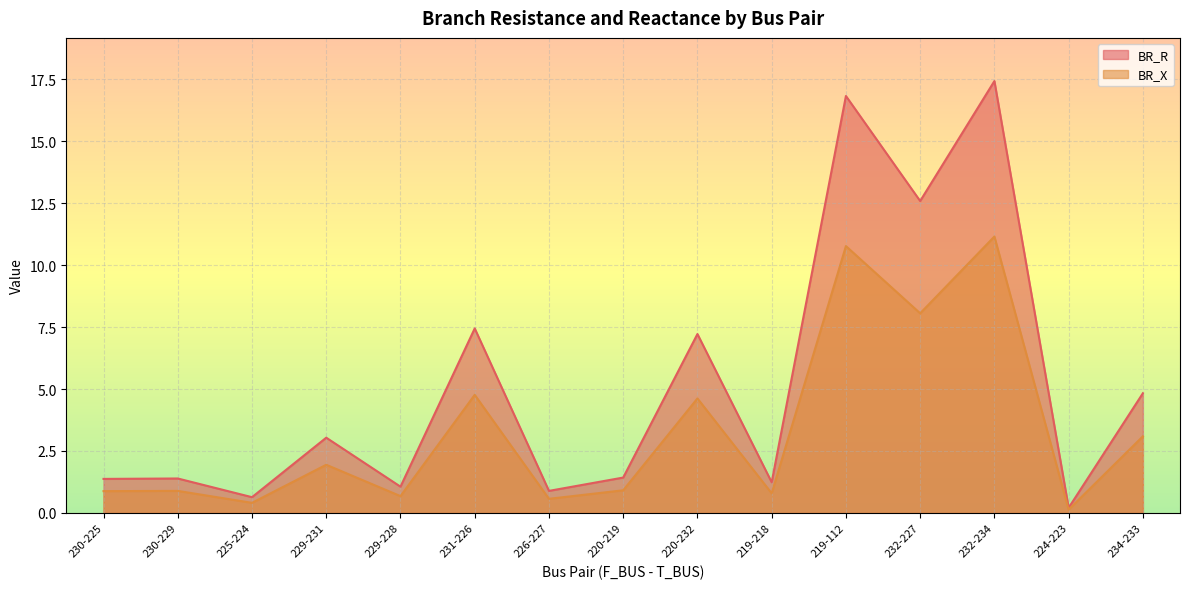

How many lines are shown in the chart?

2